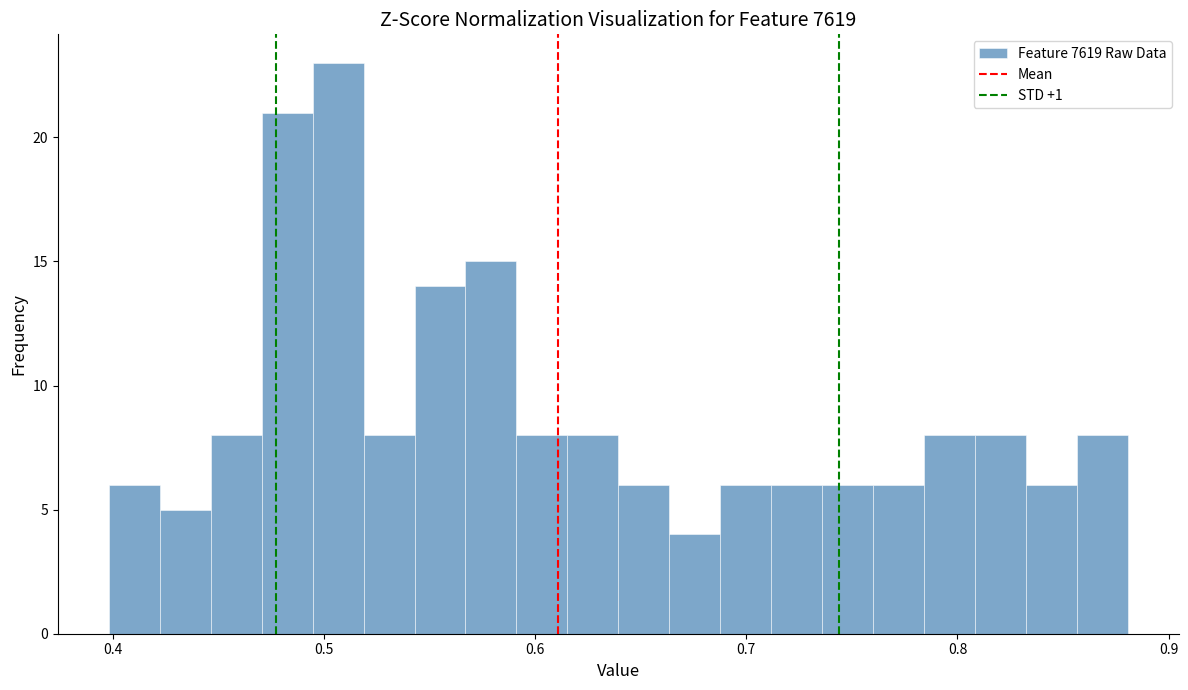

Around what value on the x-axis is the tallest bar? Give the approximate position of its centre, as read against the axis.

0.51